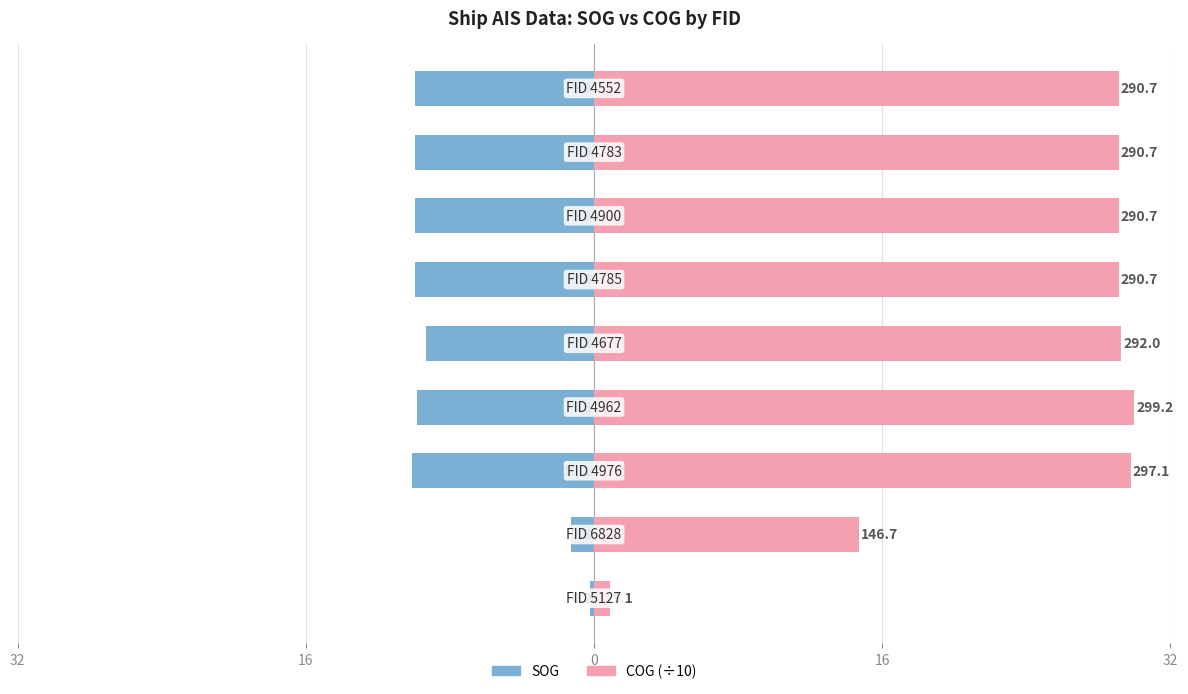

What is the difference between the maximum and minimum values in the SOG series?

9.9